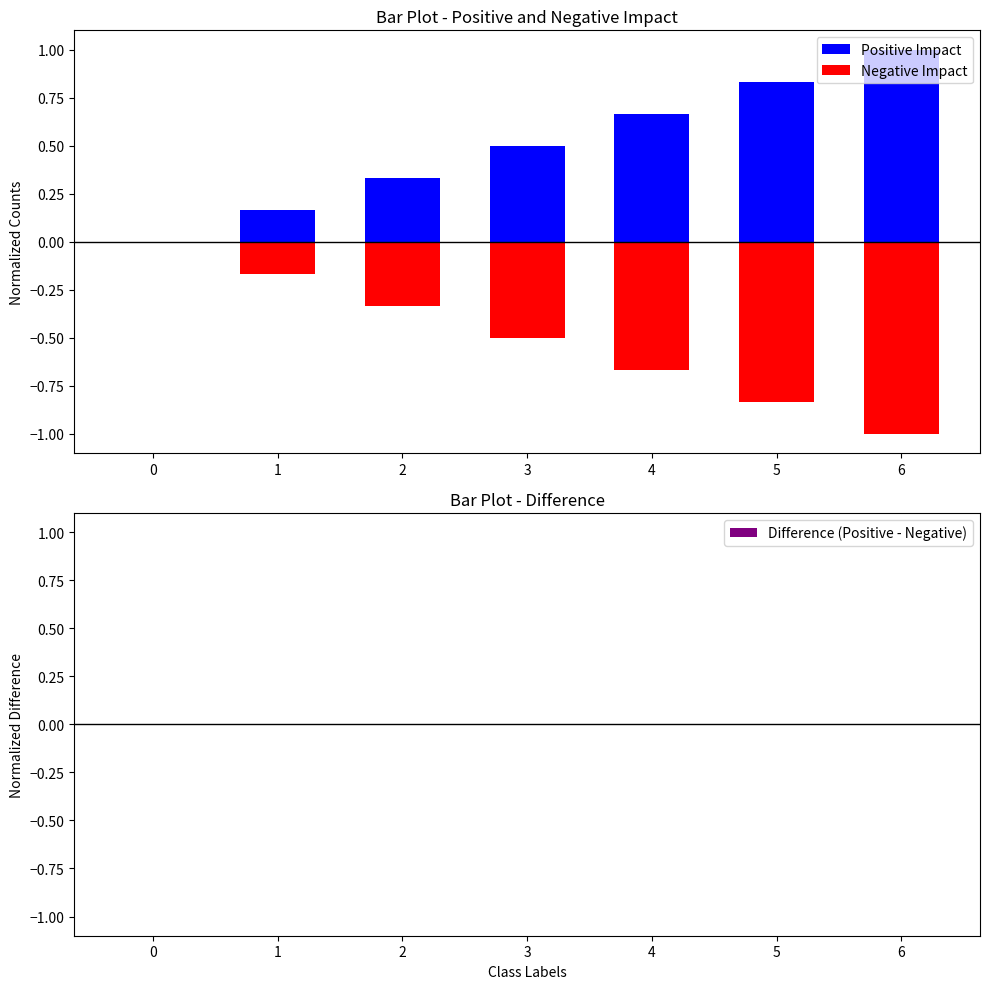

What is the smallest value displayed?

-1.0